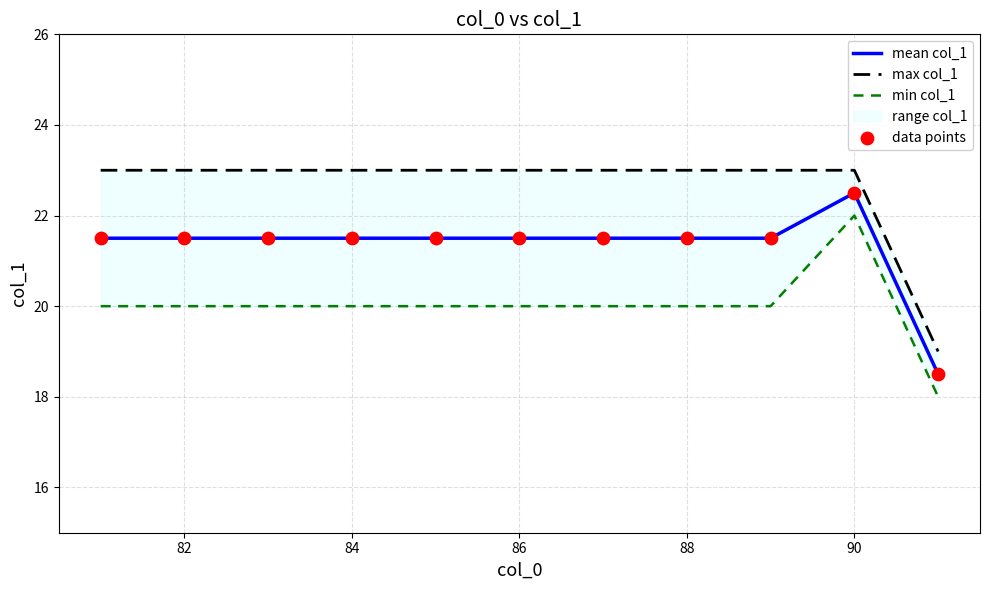

Which series has the largest total across all categories?

max col_1